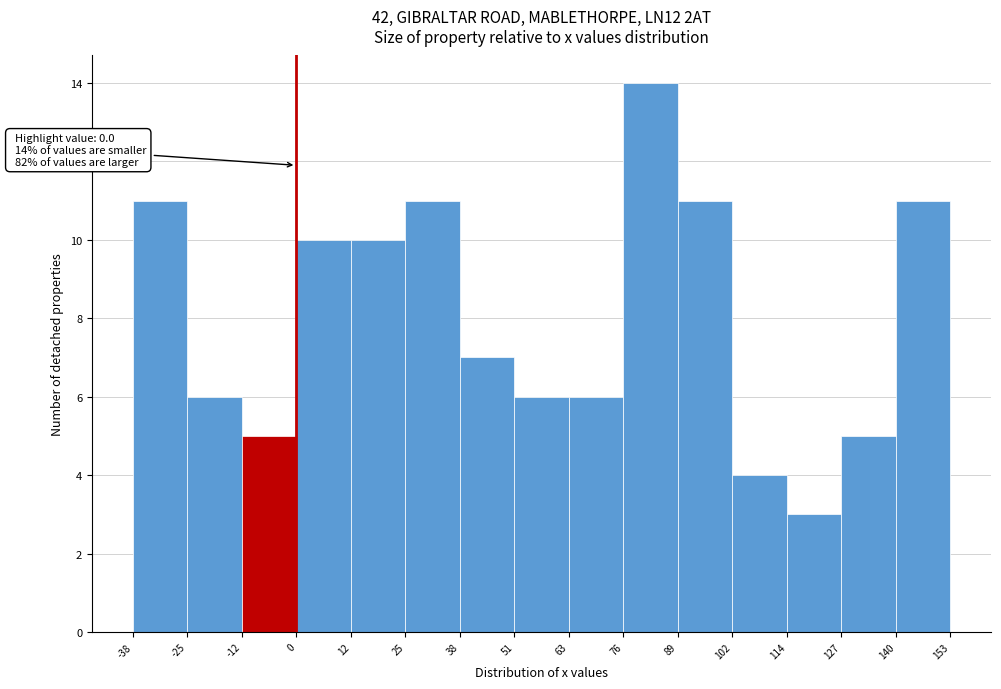

Which range on the x-axis has the tallest bar?

76 to 89